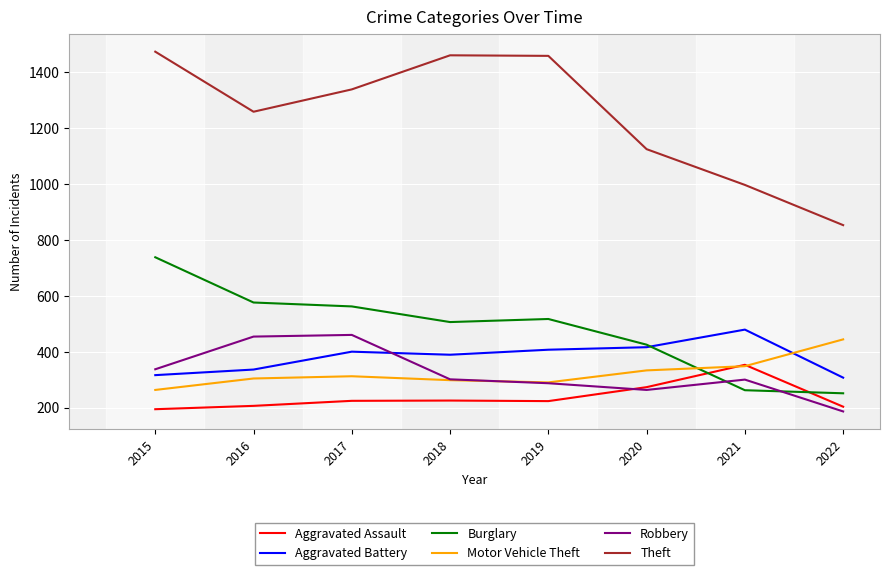

Is the value of Aggravated Battery at 2016 greater than the value of Burglary at 2016?

No